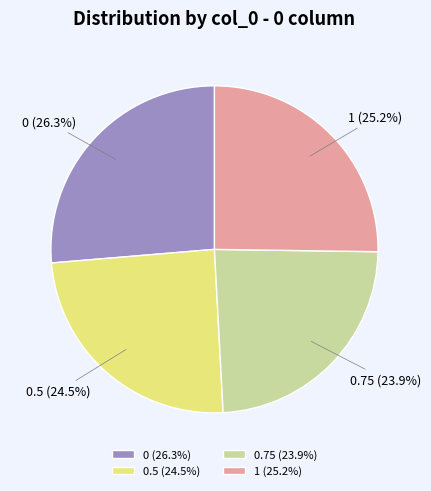

What is the smallest slice in the pie chart?

0.75